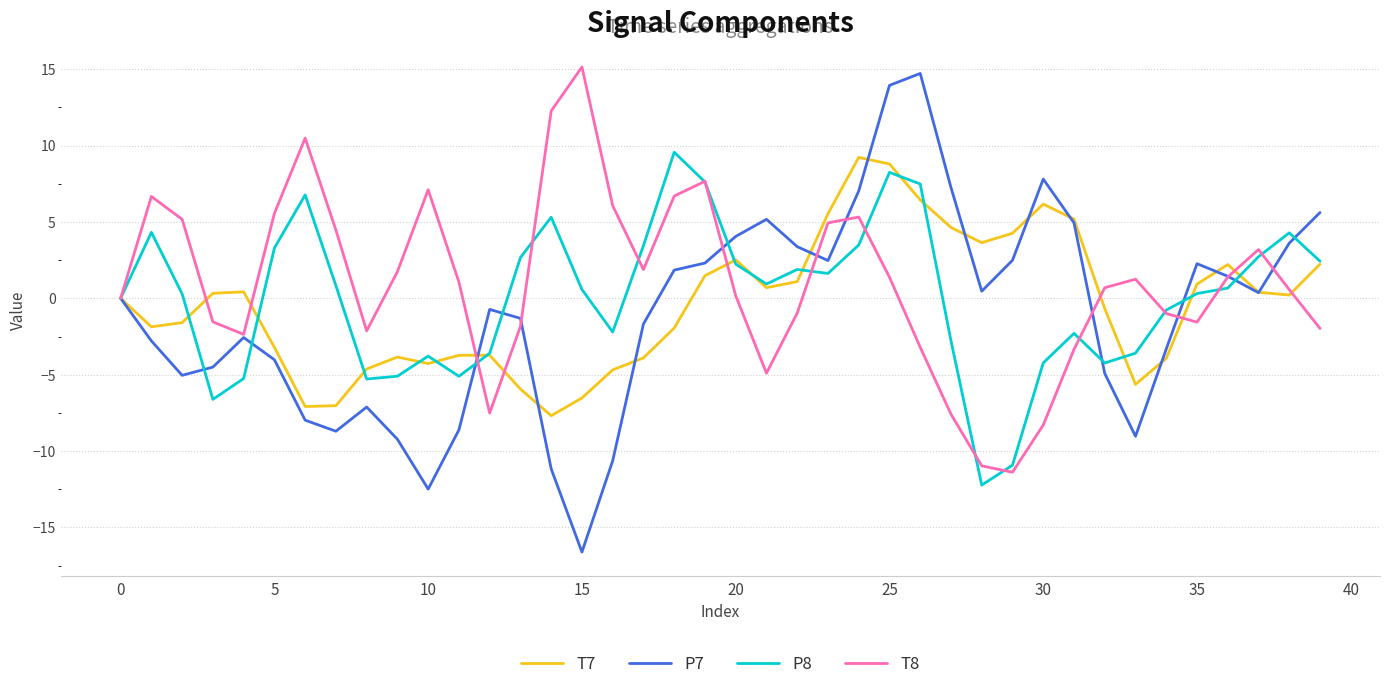

What is the sum of all P8 values?

3.0